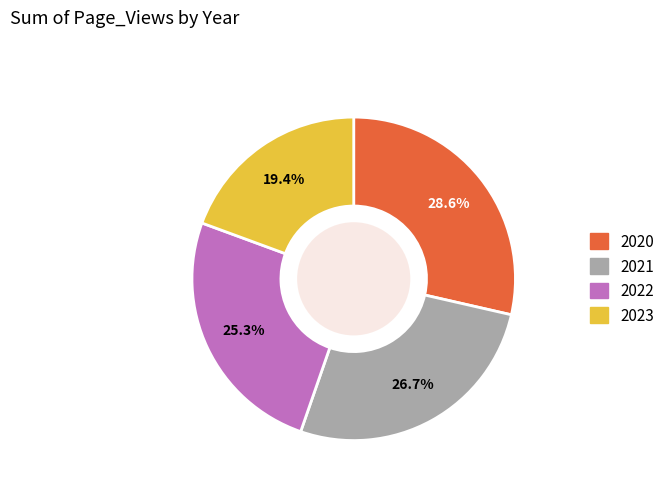

Count the number of slices in the pie.

4